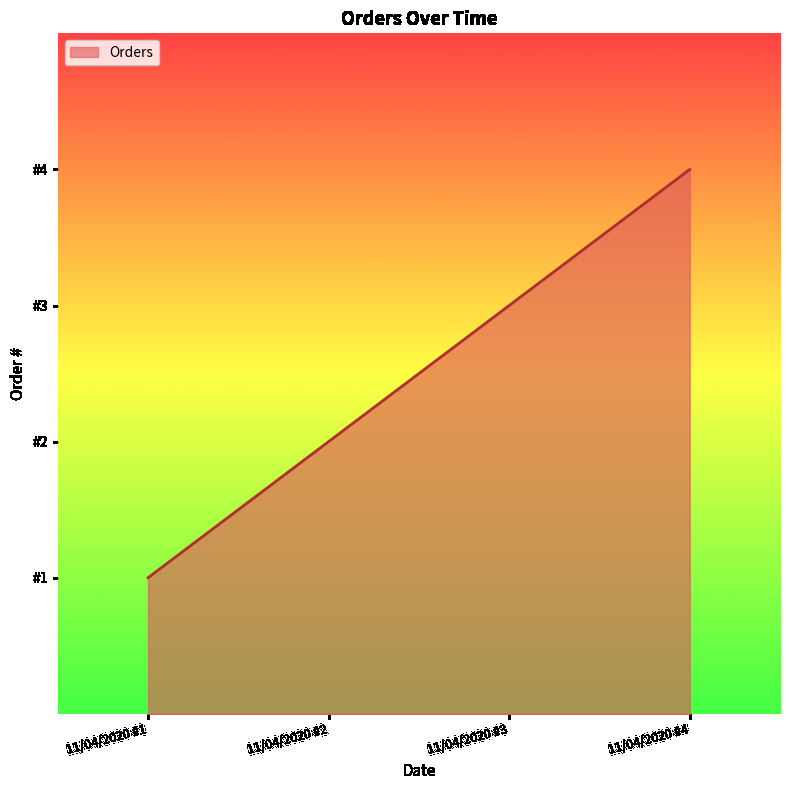

List the labels in order of value, largest first.

11/04/2020 #4, 11/04/2020 #3, 11/04/2020 #2, 11/04/2020 #1